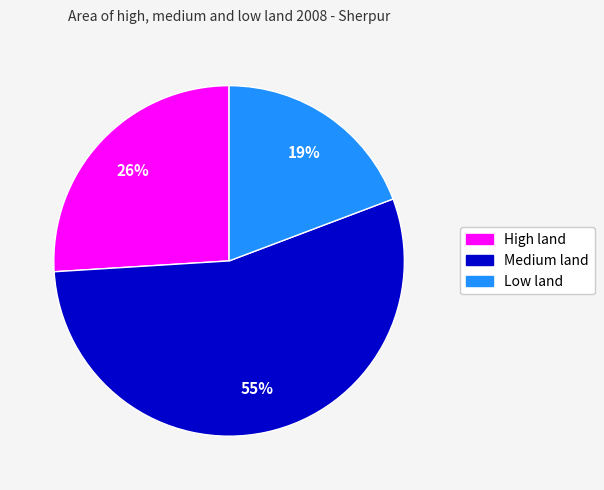

Is Low land the majority of the pie?

No